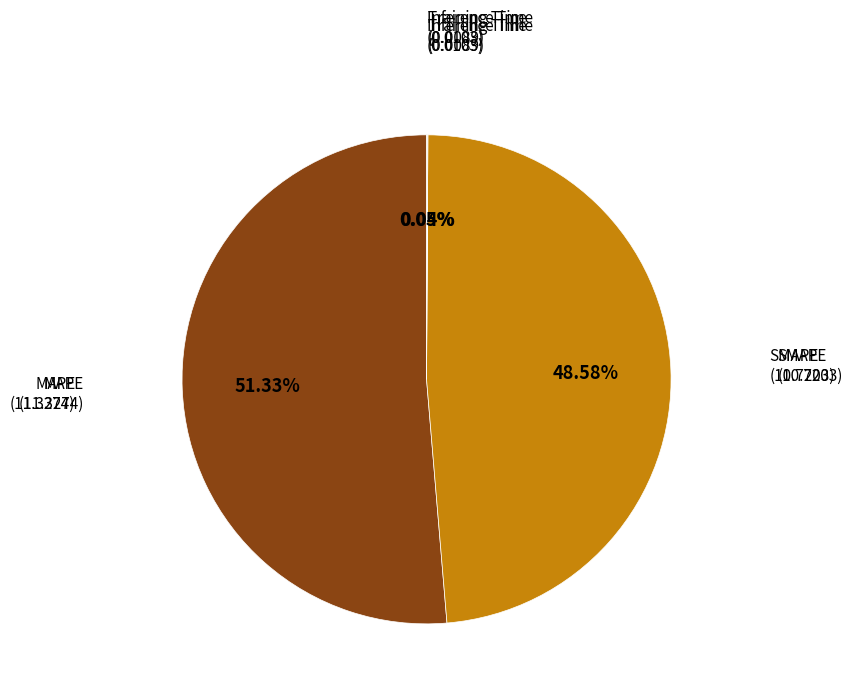

Does any single category account for the majority?

Yes